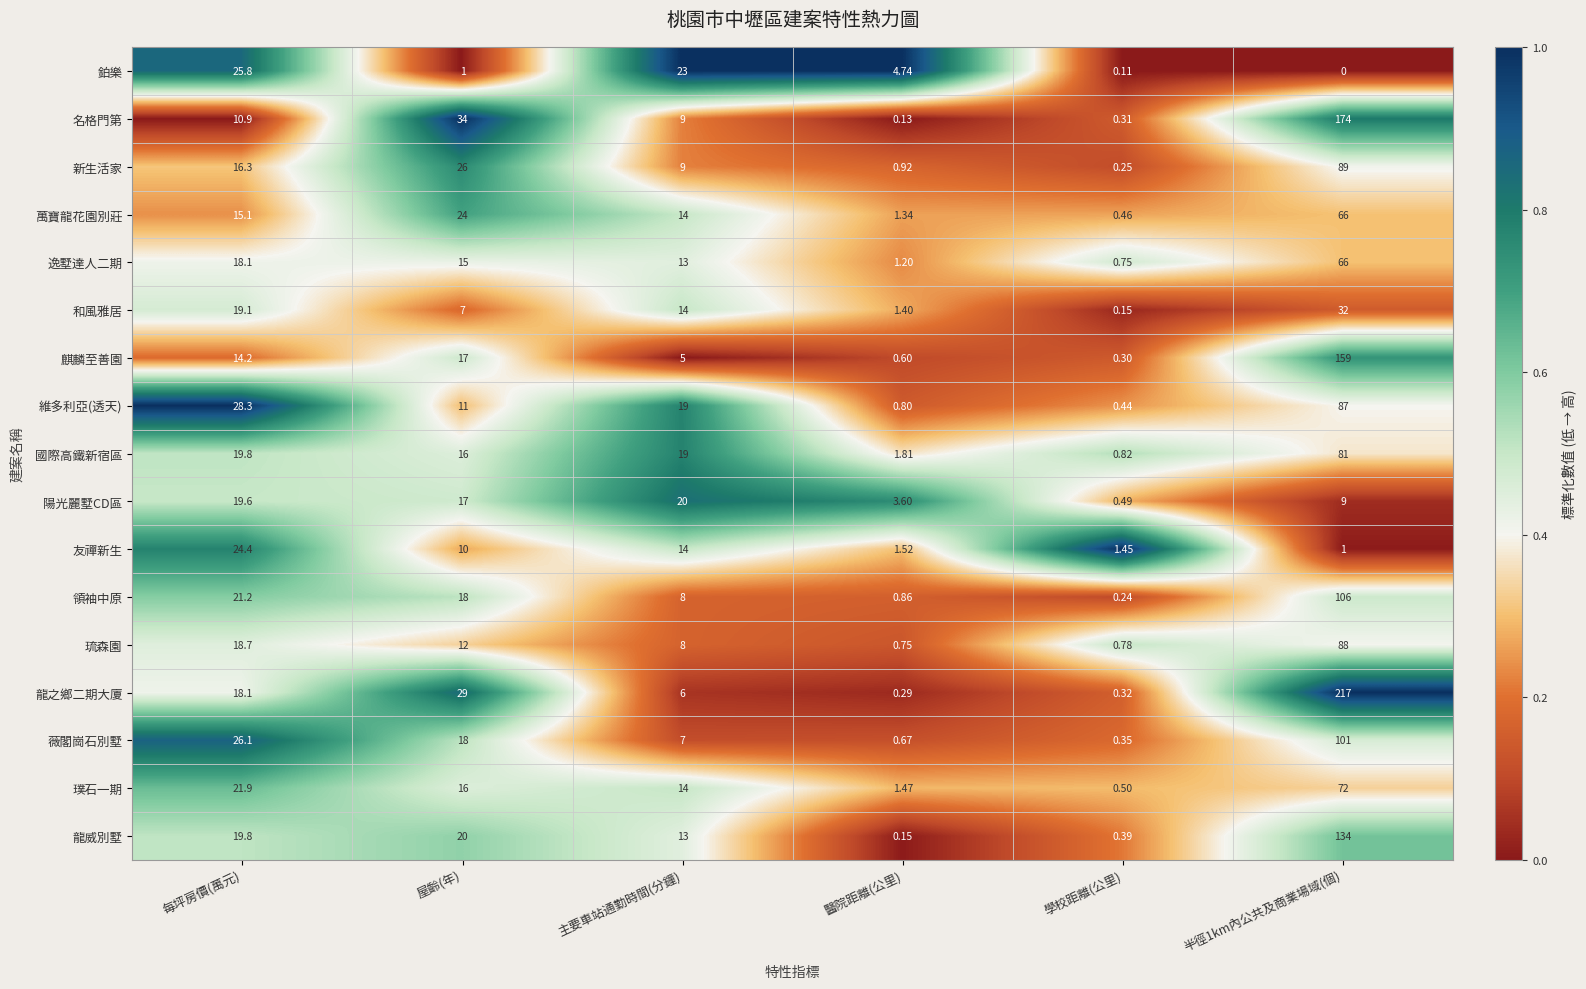

Which series has the widest spread of values?

龍之鄉二期大廈